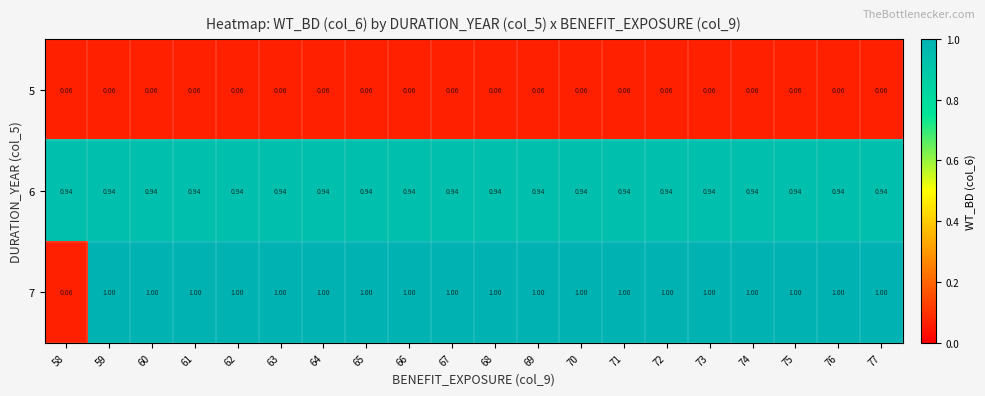

Is the value of 5 at 69 greater than the value of 6 at 67?

No